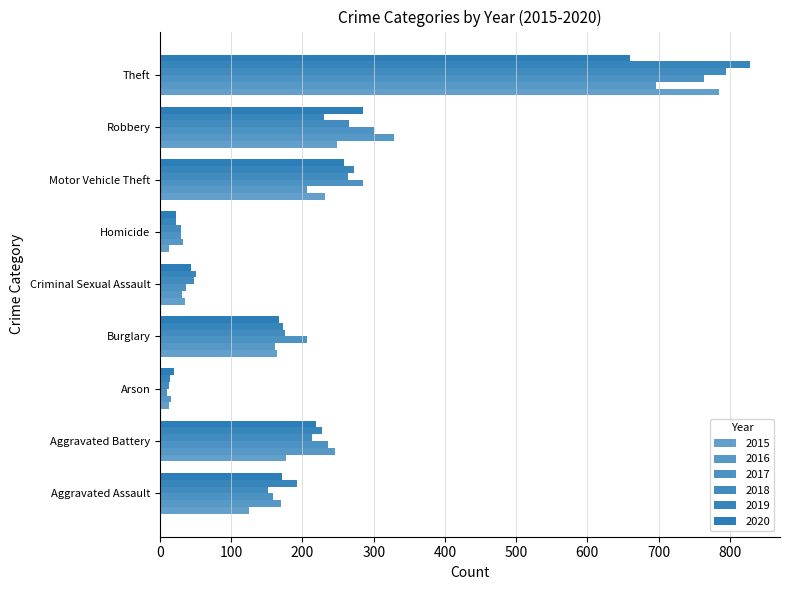

Count the number of data series in this chart.

6